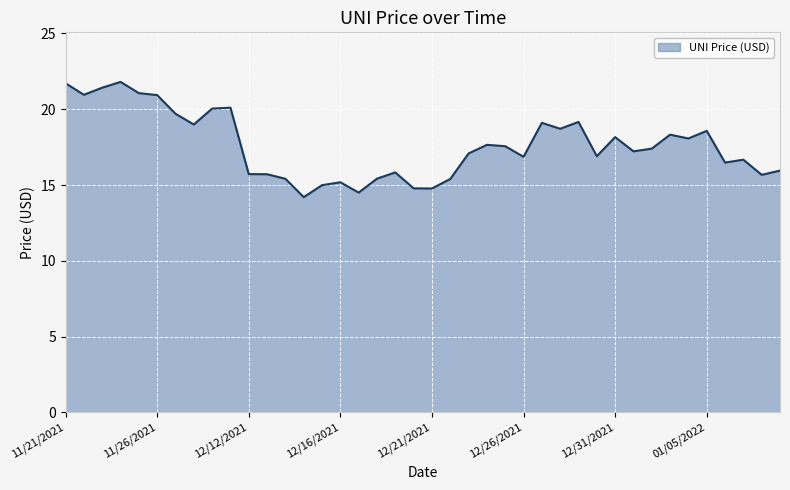

What is the maximum value shown in the chart?

21.8